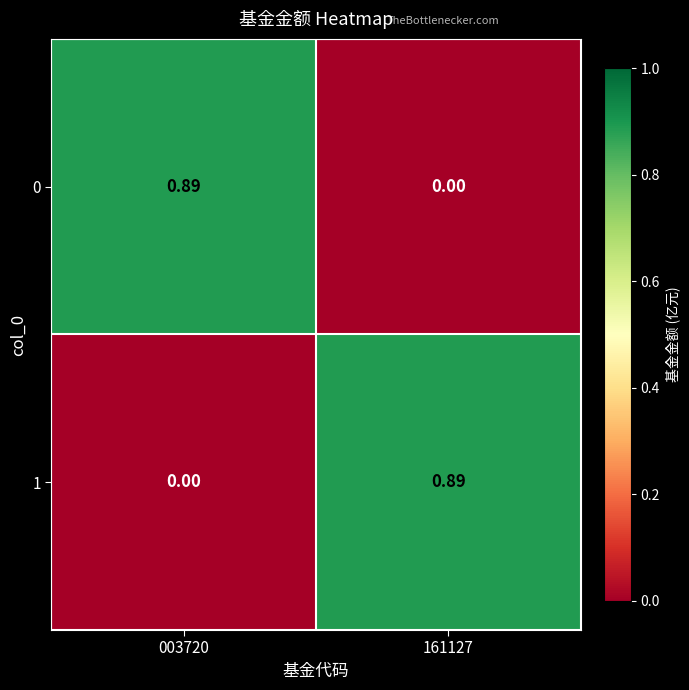

Reading right to left, what are all the values shown in this chart?

0: 161127=0.0	003720=0.9
1: 161127=0.9	003720=0.0